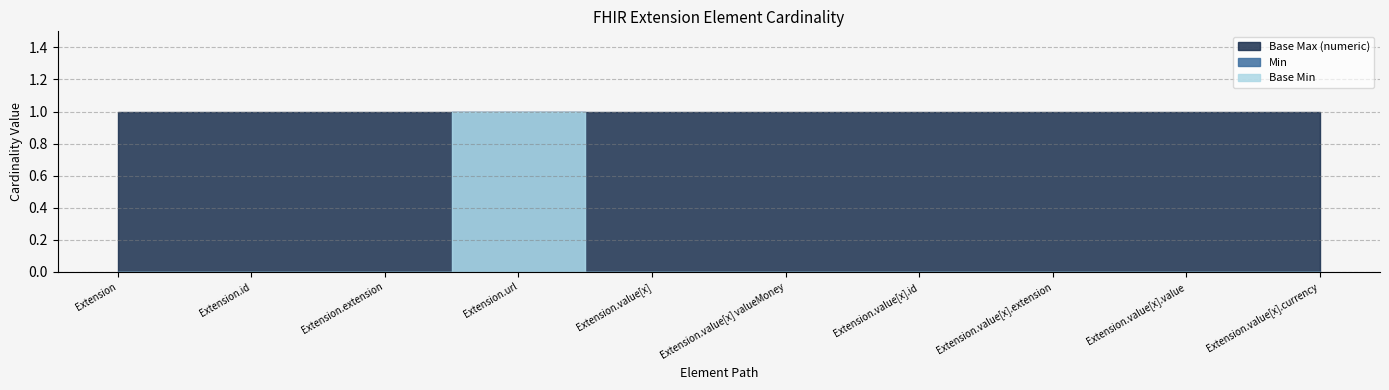

What is the spread (max minus min) of values at Extension.id?

1